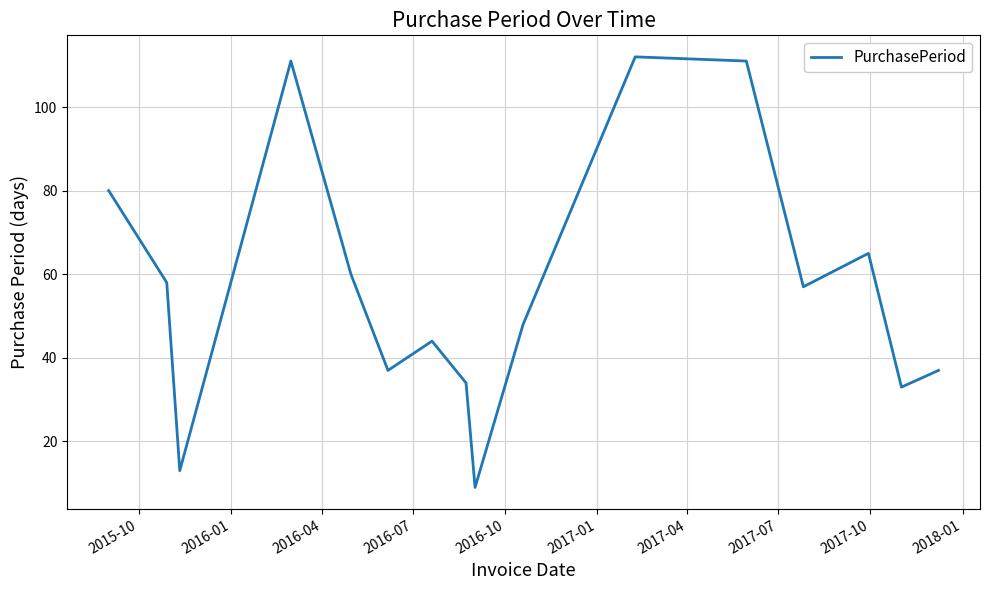

What is the maximum value shown in the chart?

112